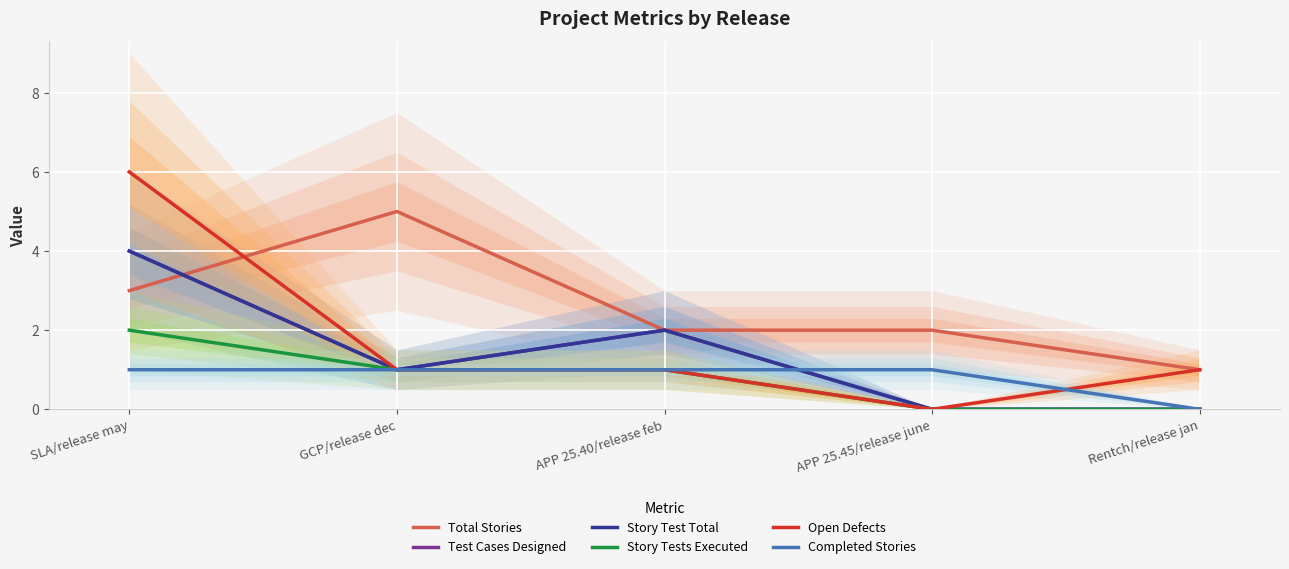

Count the Total Stories values in the range 2 to 3.

3